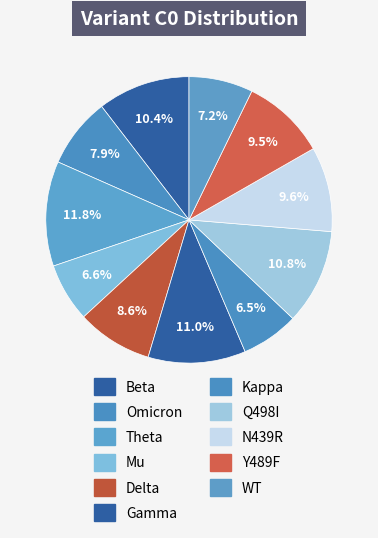

To the nearest percent, what is the average slice percentage?

9%